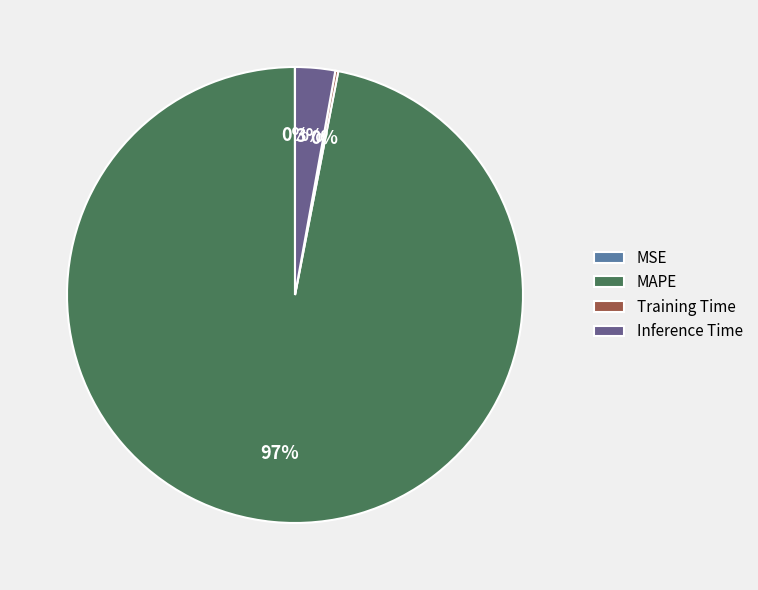

To the nearest percent, what is the average slice percentage?

25%